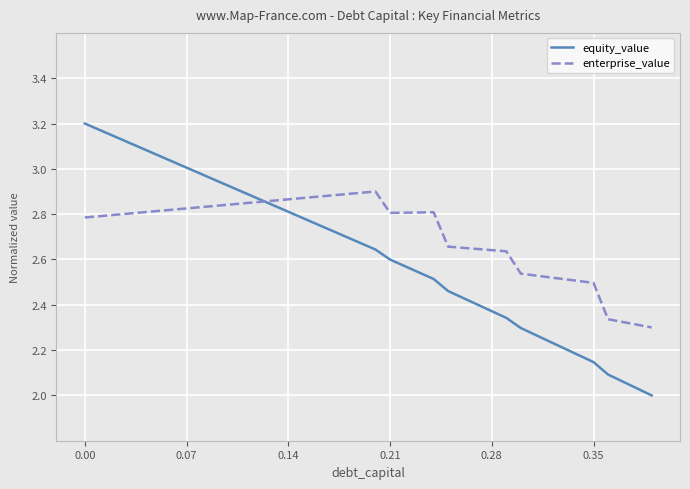

Which series has the largest total across all categories?

enterprise_value